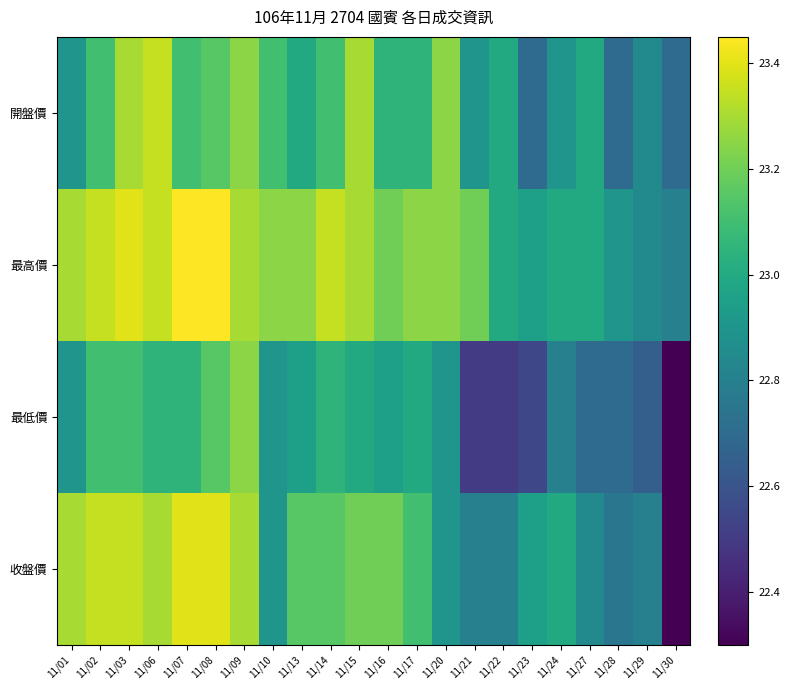

At which category does the chart reach its minimum across all series?

11/30